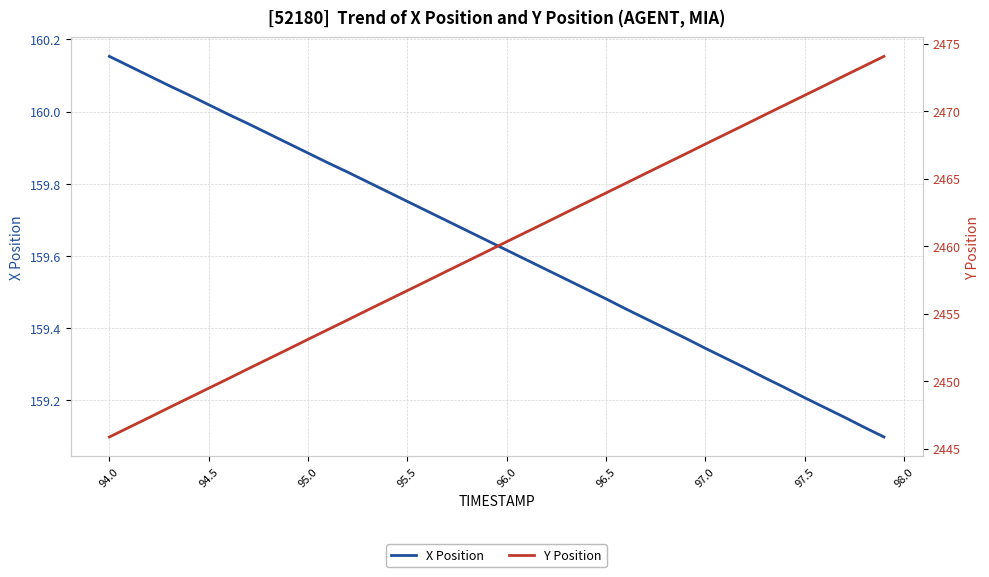

At how many categories does at least one series exceed 953?

40